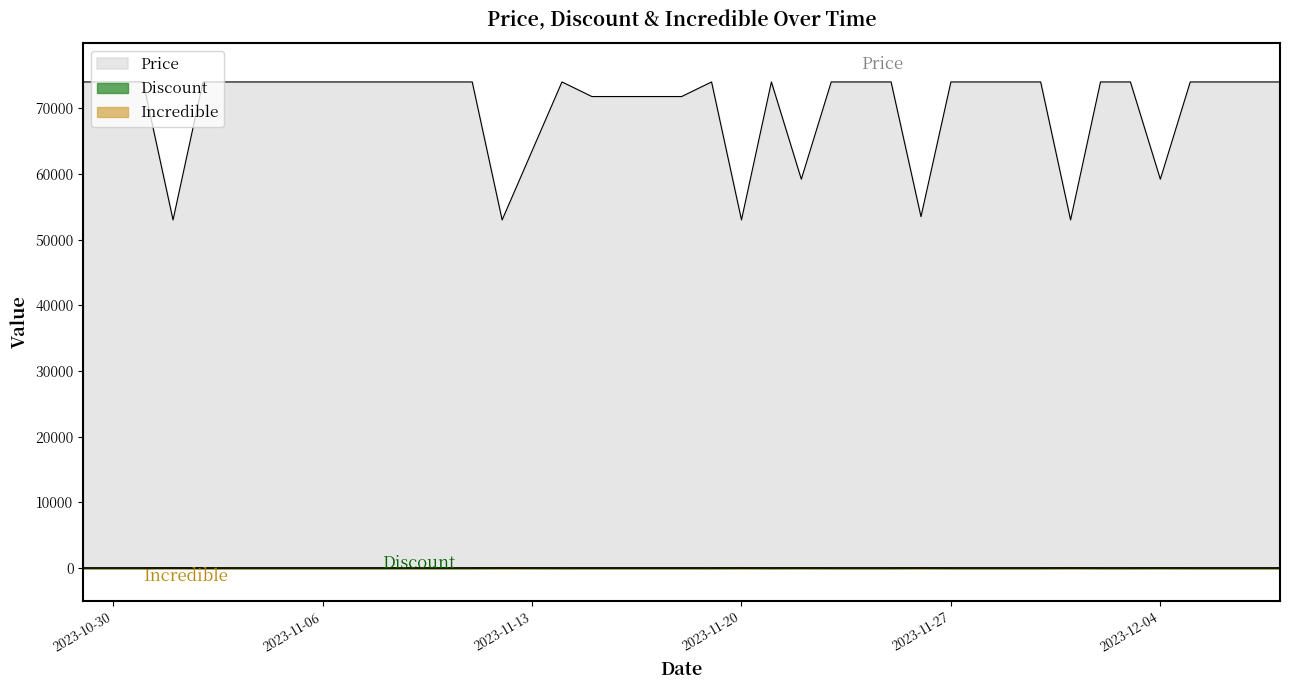

How many interior local valleys does the Price series have?

7